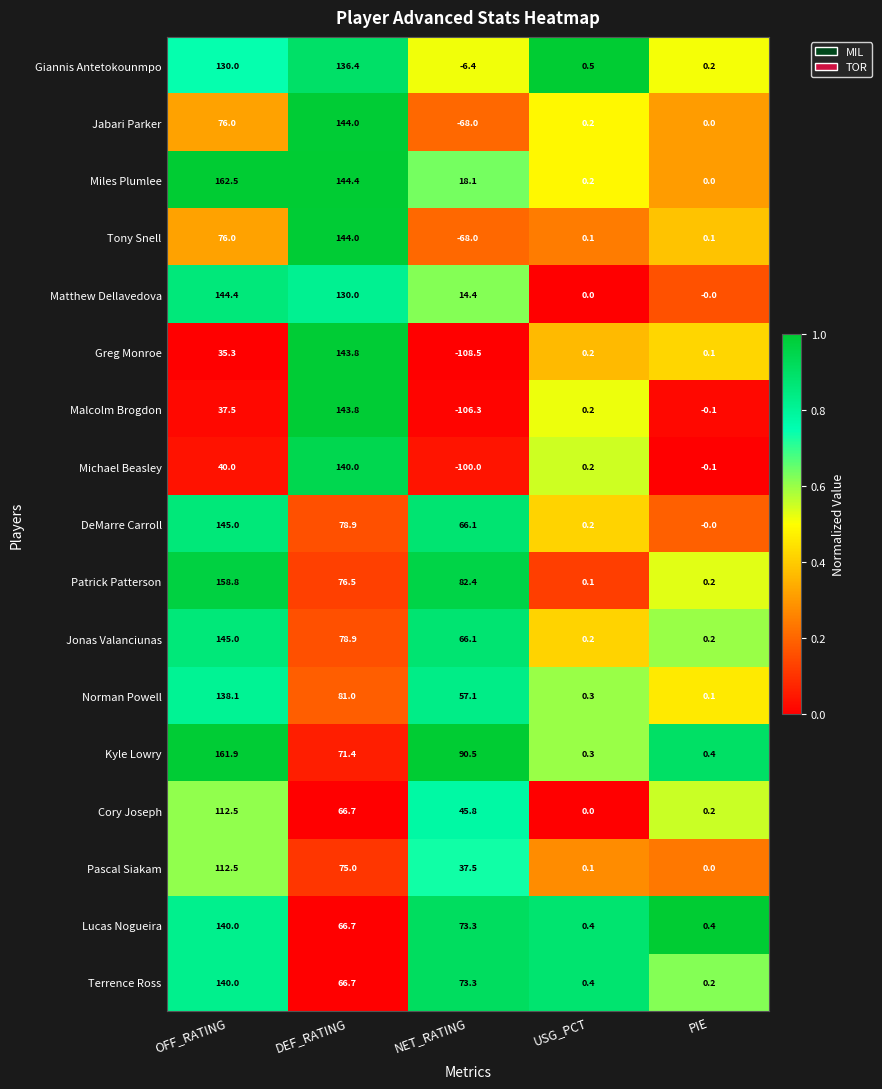

Which series has the largest total across all categories?

Miles Plumlee